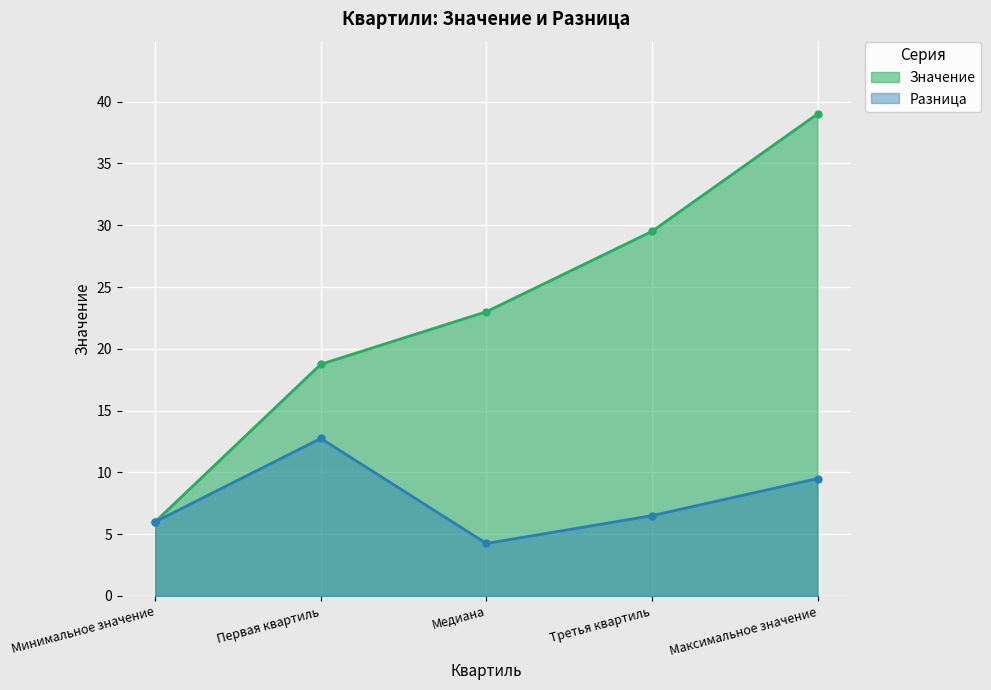

What position from the right is Минимальное значение?

5